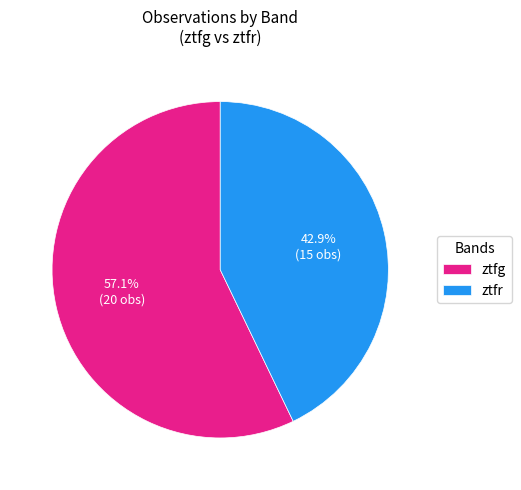

The ztfg slice represents 57% of the pie. True or false?

True